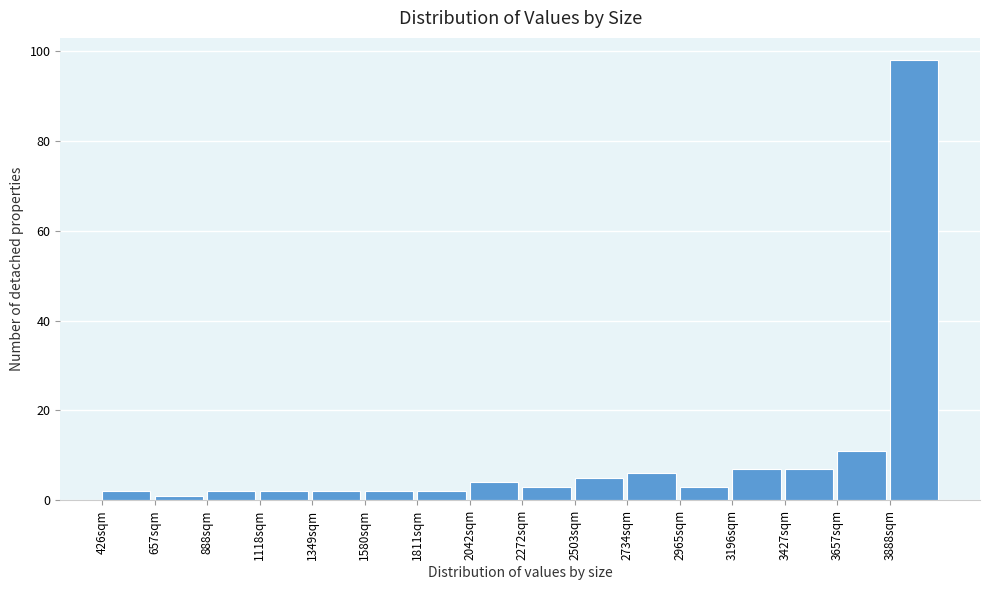

Reading left to right, list every bar in this chart as the range it spans on the x-axis followed by its height. Neither the bar edges nor the heights are printed on the chart, so give them approximately, as read against the axes.

450 to 650: 2
650 to 900: under 2
900 to 1100: 2
1100 to 1350: 2
1350 to 1600: 2
1600 to 1800: 2
1800 to 2050: 2
2050 to 2250: 4
2250 to 2500: 4
2500 to 2750: 6
2750 to 2950: 6
2950 to 3200: 4
3200 to 3450: 8
3450 to 3650: 8
3650 to 3900: 12
3900 to 4100: 98